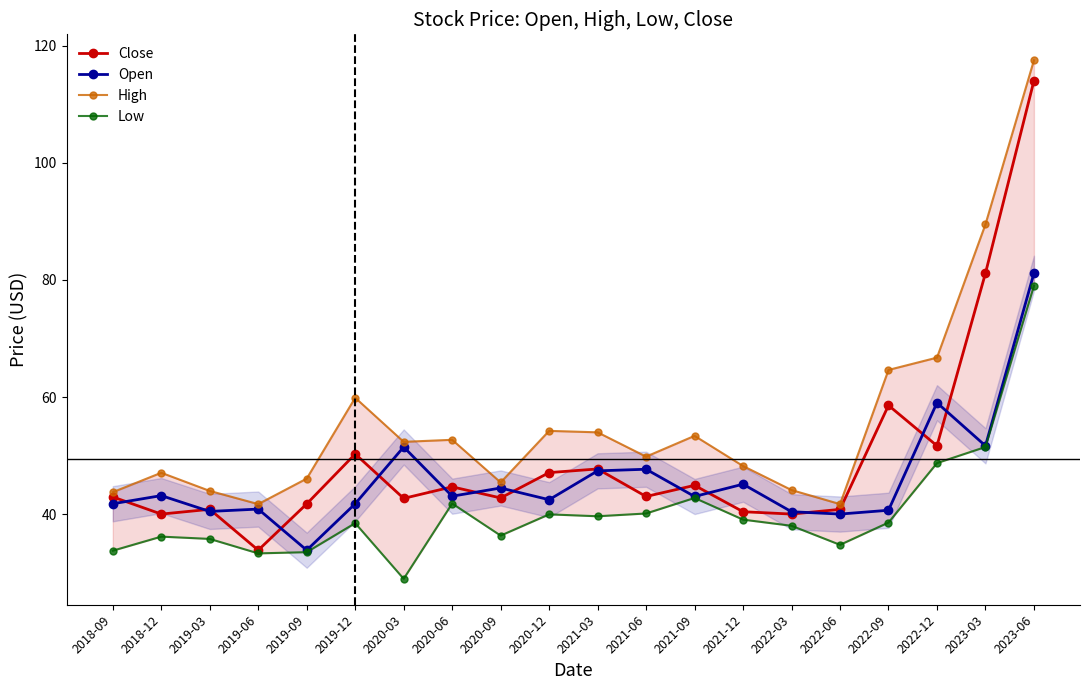

How many categories are shown in the chart?

20